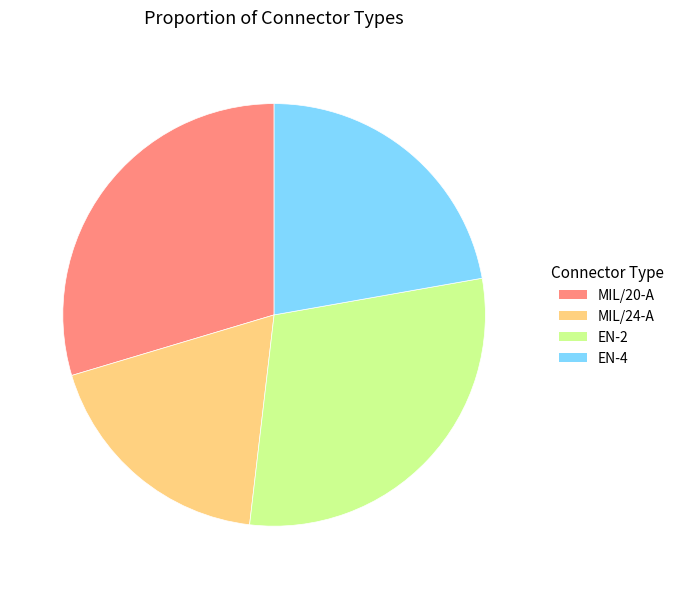

Which has a higher value, EN-4 or MIL/20-A?

MIL/20-A